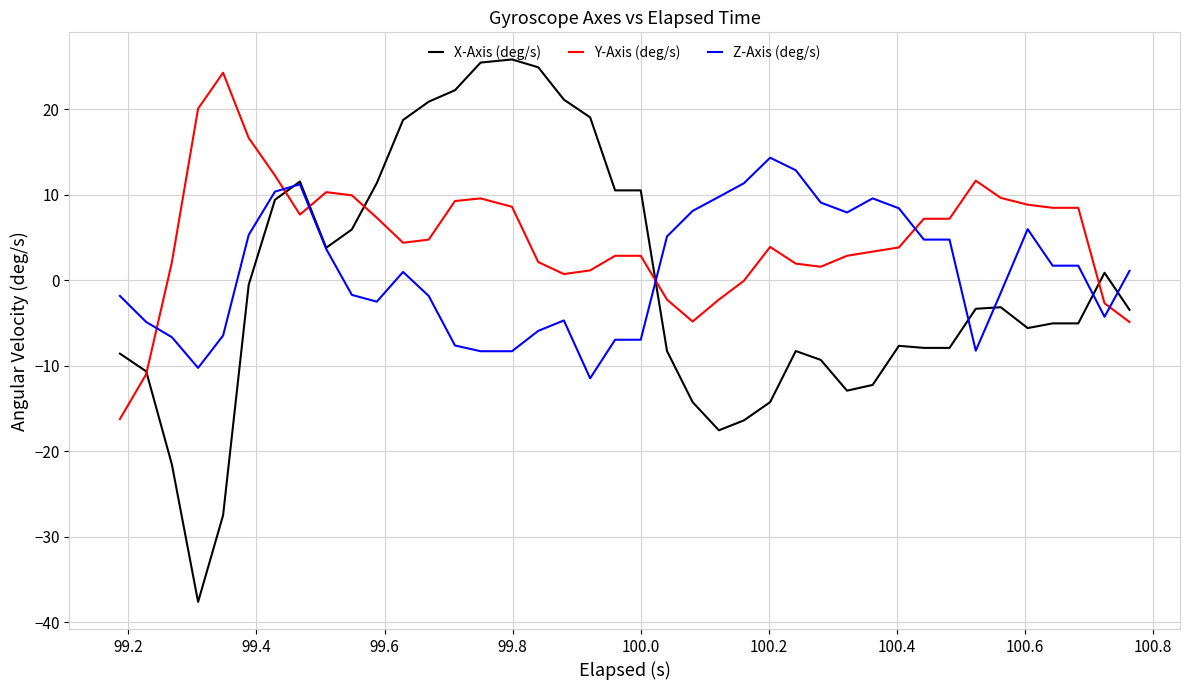

What is the lowest value of the X-Axis (deg/s) series?

-37.6